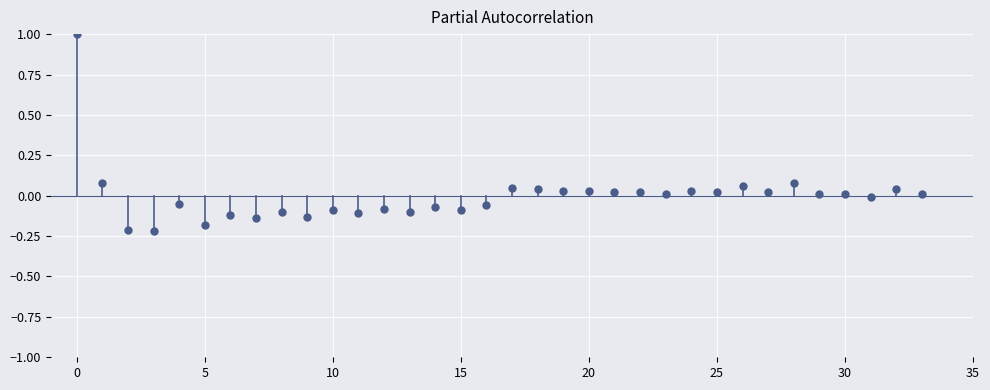

What is the range of Y values (max minus min)?

1.2